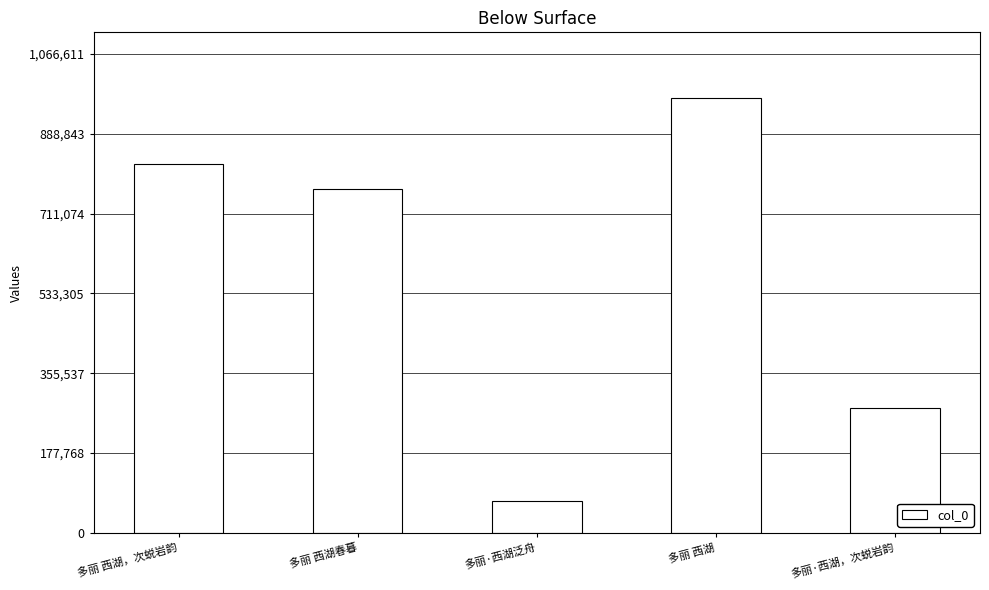

Reading left to right, transcribe all the data shown in this chart.

多丽 西湖，次蜕岩韵=822428	多丽 西湖春暮=766903	多丽·西湖泛舟=71037	多丽 西湖=969647	多丽·西湖，次蜕岩韵=279180